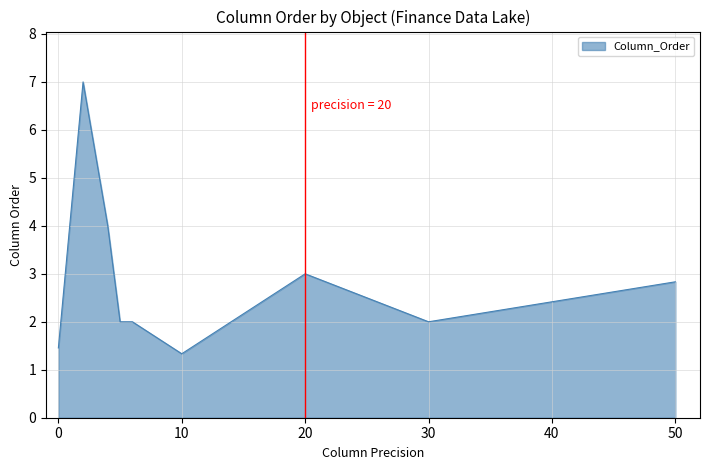

What is the greatest value displayed?

7.0